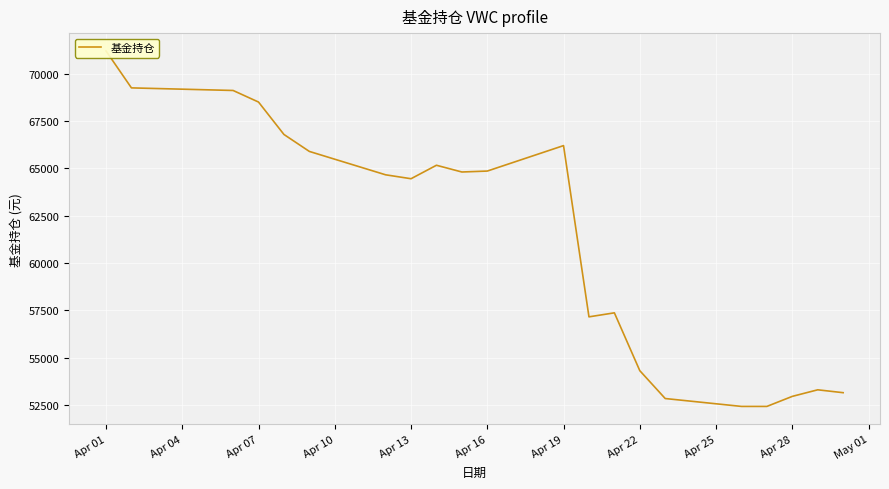

What is the smallest value displayed?

52416.2